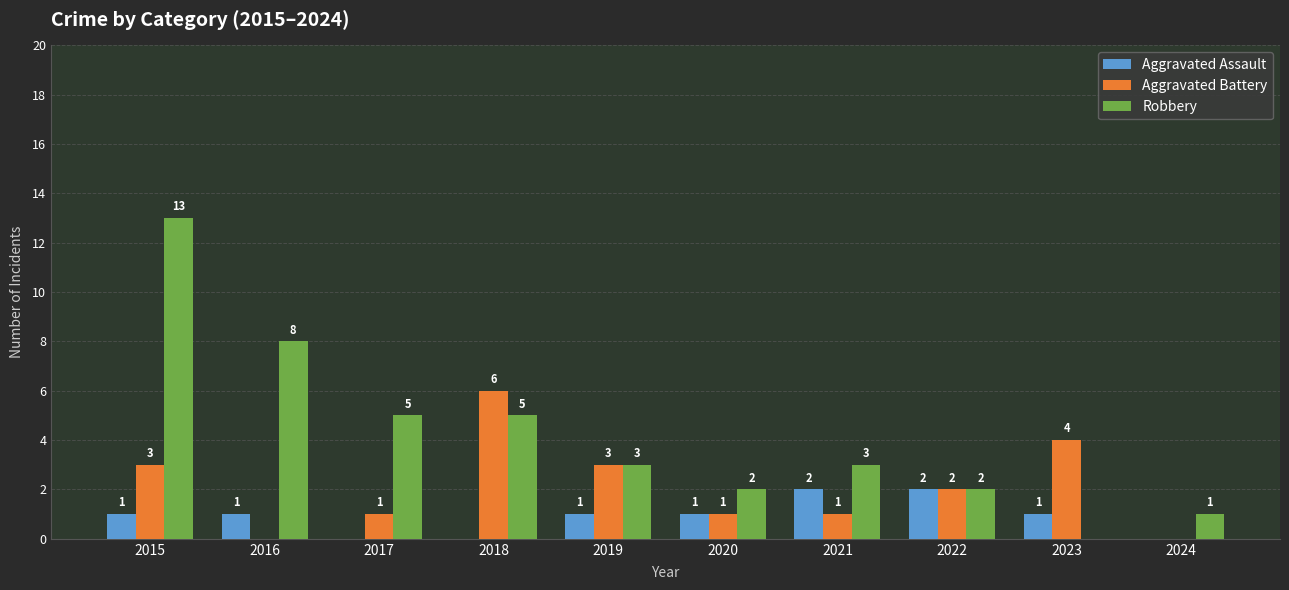

What is the highest value of the Robbery series?

13